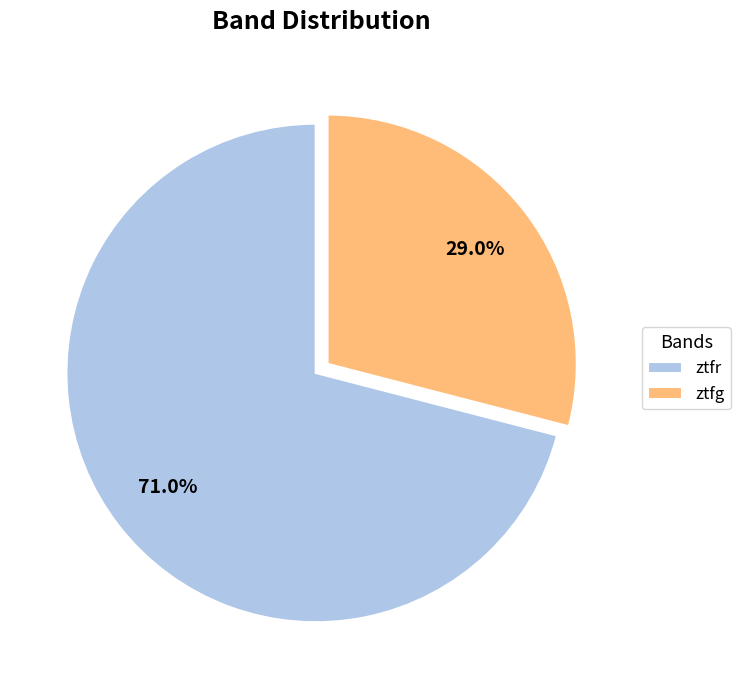

Is it true that ztfr is 71% of the pie?

True